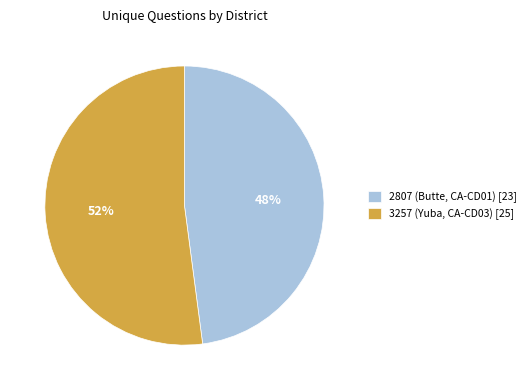

Between 3257 (Yuba, CA-CD03) and 2807 (Butte, CA-CD01), which is larger?

3257 (Yuba, CA-CD03)